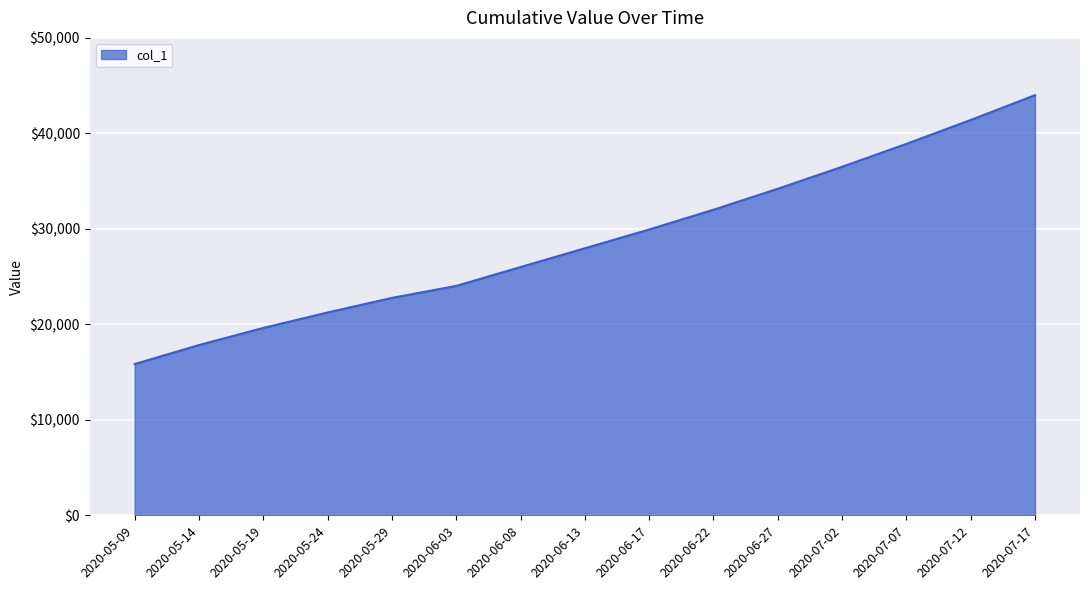

Where is the data nearest to the value 29921?

2020-06-17